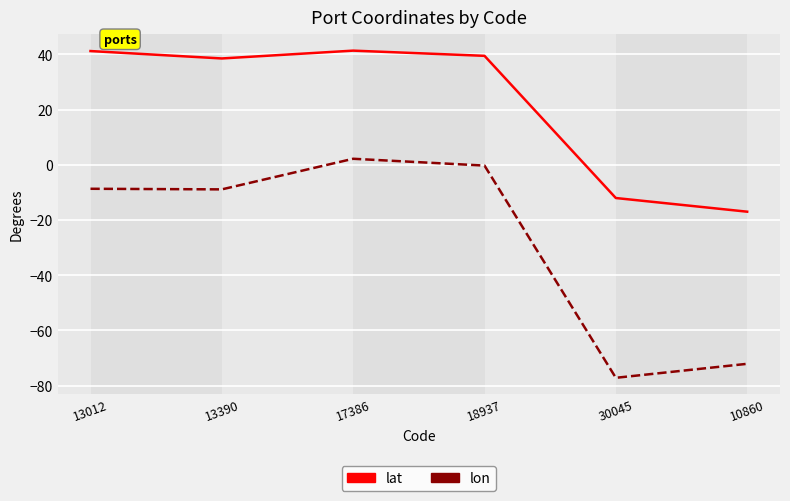

What is the difference between the maximum and minimum values in the lat series?

58.3